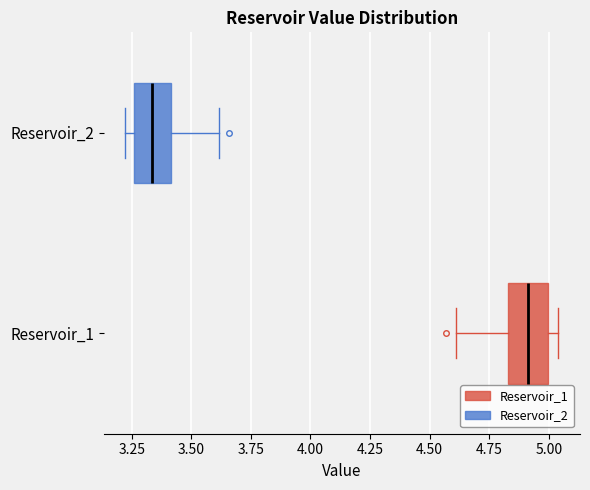

Reading bottom to top, read every box against the x-axis: the position of its median line, the range the box covers, and the ends of its whiskers. The values are not printed on the chart, so give them approximately, as read against the axis.

Reservoir_1: median 4.90, box 4.85 to 5.00, whiskers 4.60 to 5.05
Reservoir_2: median 3.35, box 3.25 to 3.40, whiskers 3.20 to 3.60